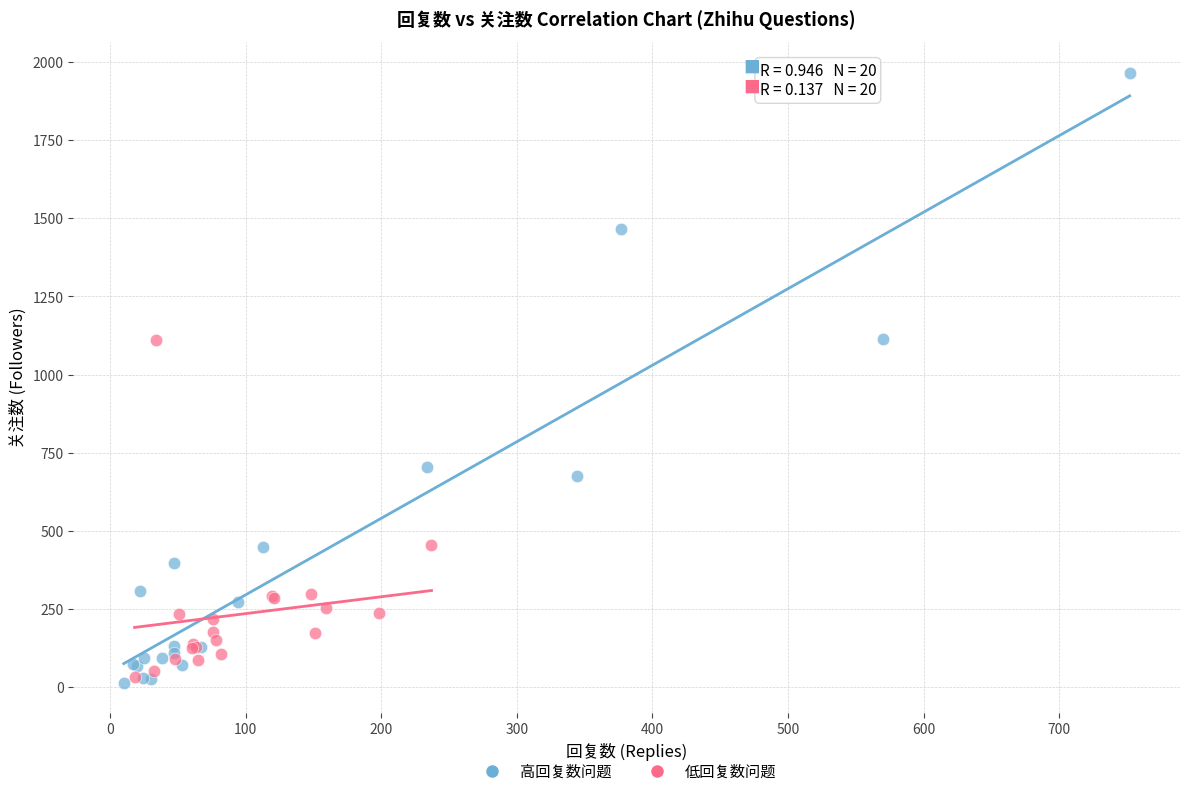

What are all the series names shown in the legend?

高回复数问题, 低回复数问题